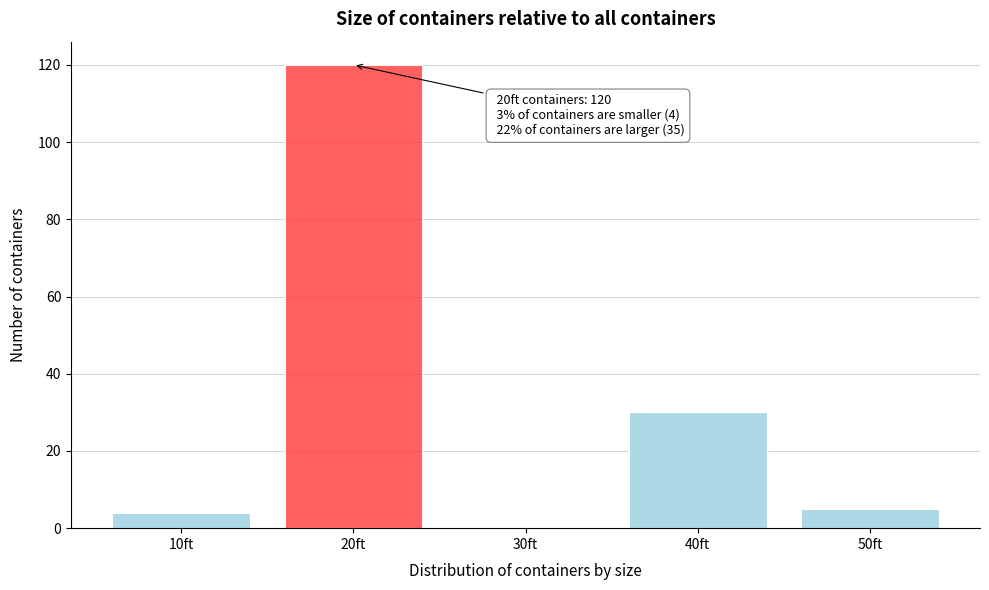

Reading right to left, list all the values displayed in this chart.

50ft=5	40ft=30	30ft=0	20ft=120	10ft=4